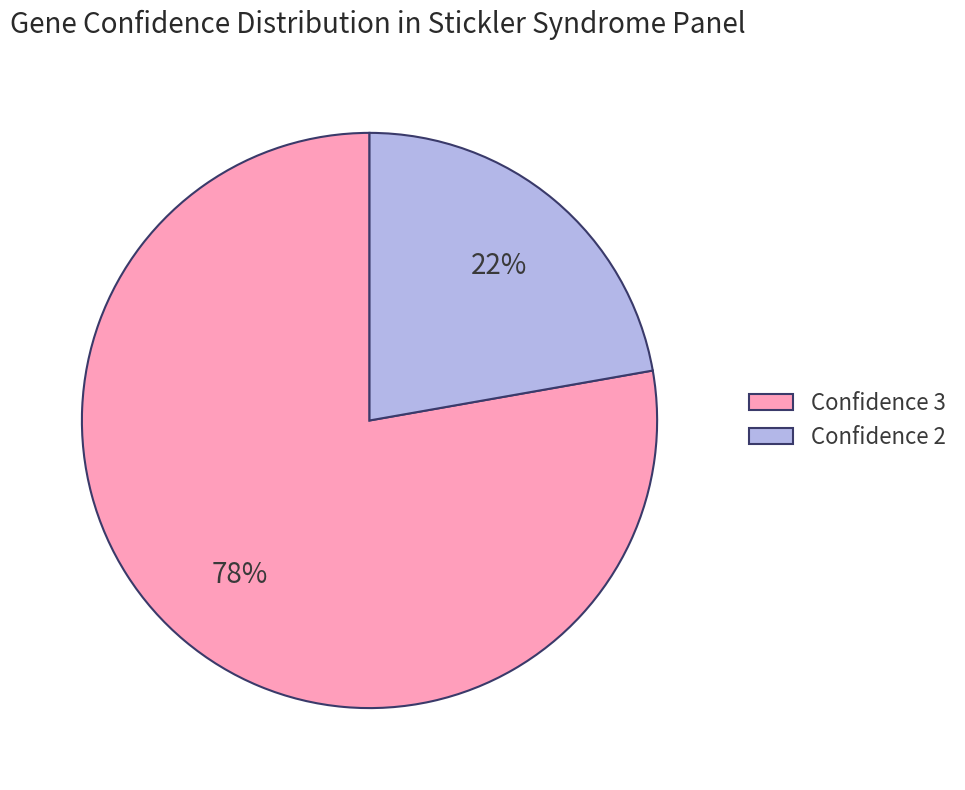

What is the largest slice in the pie chart?

Confidence 3